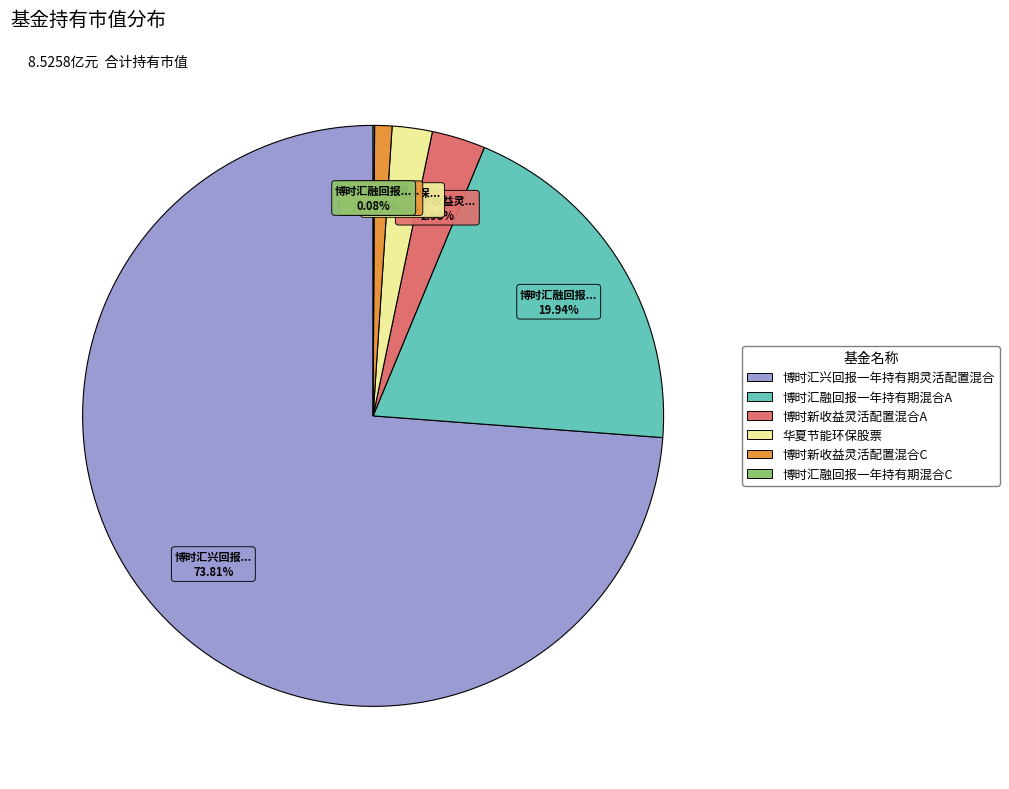

To the nearest percent, what portion does 博时新收益灵活配置混合A represent?

3%